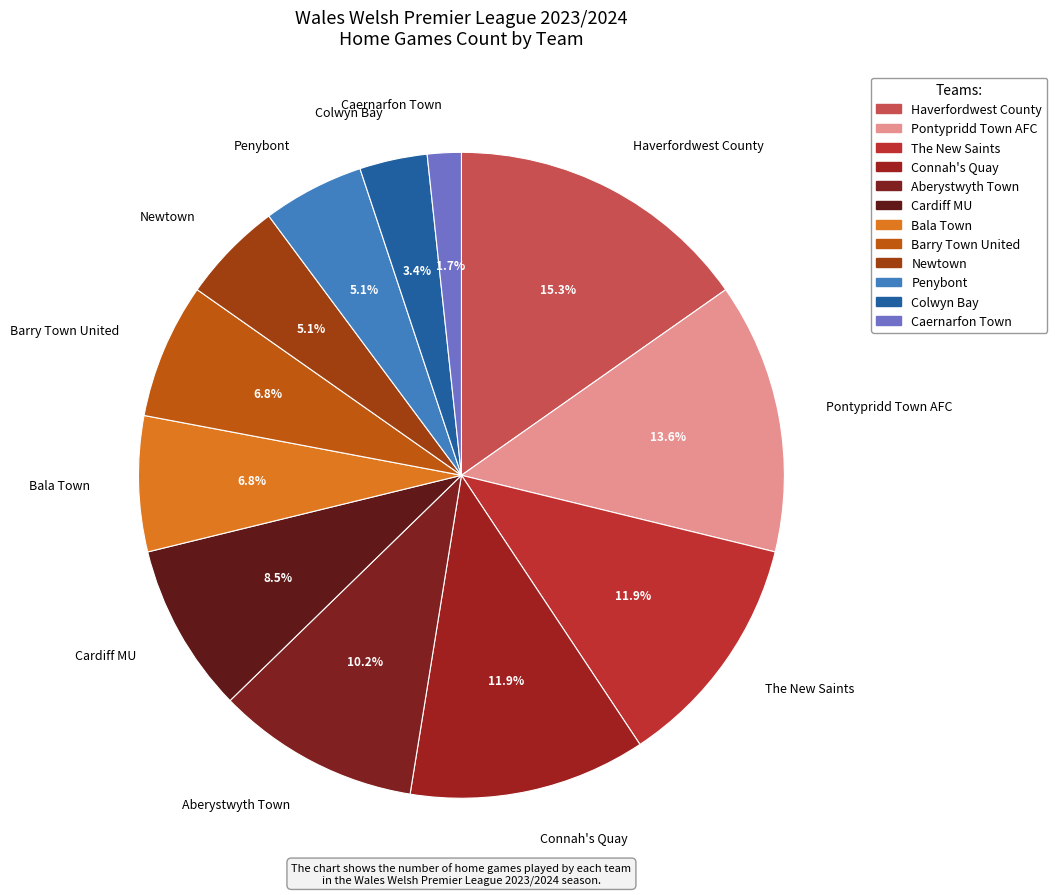

What is the ratio of the value at Bala Town to the value at Pontypridd Town AFC?

0.5